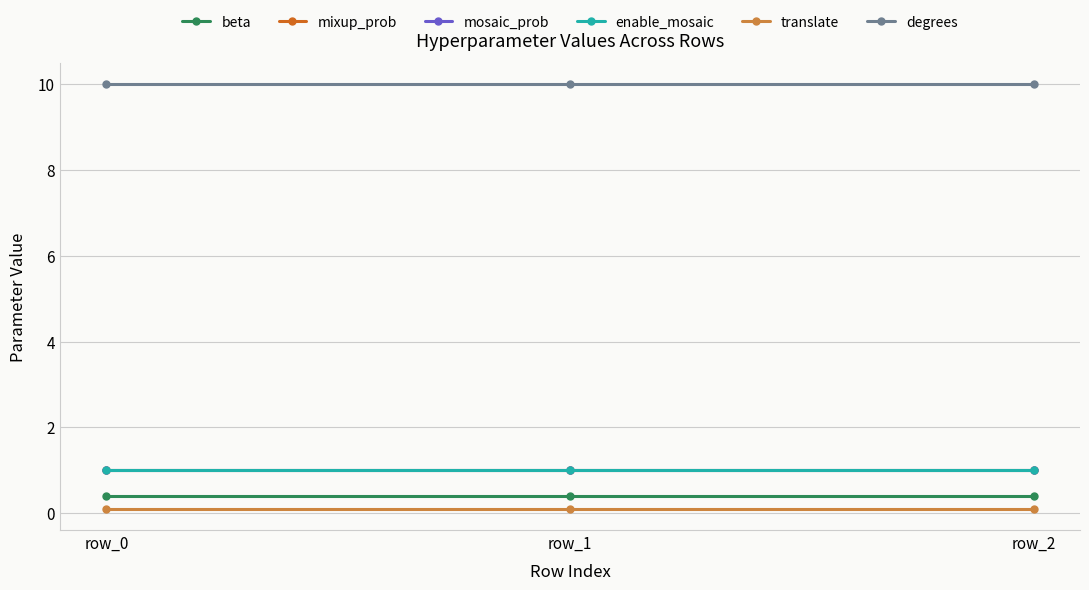

What is the difference between the highest and lowest values at row_1?

9.9